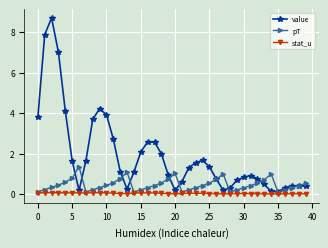

Which series has the largest range (max minus min)?

value